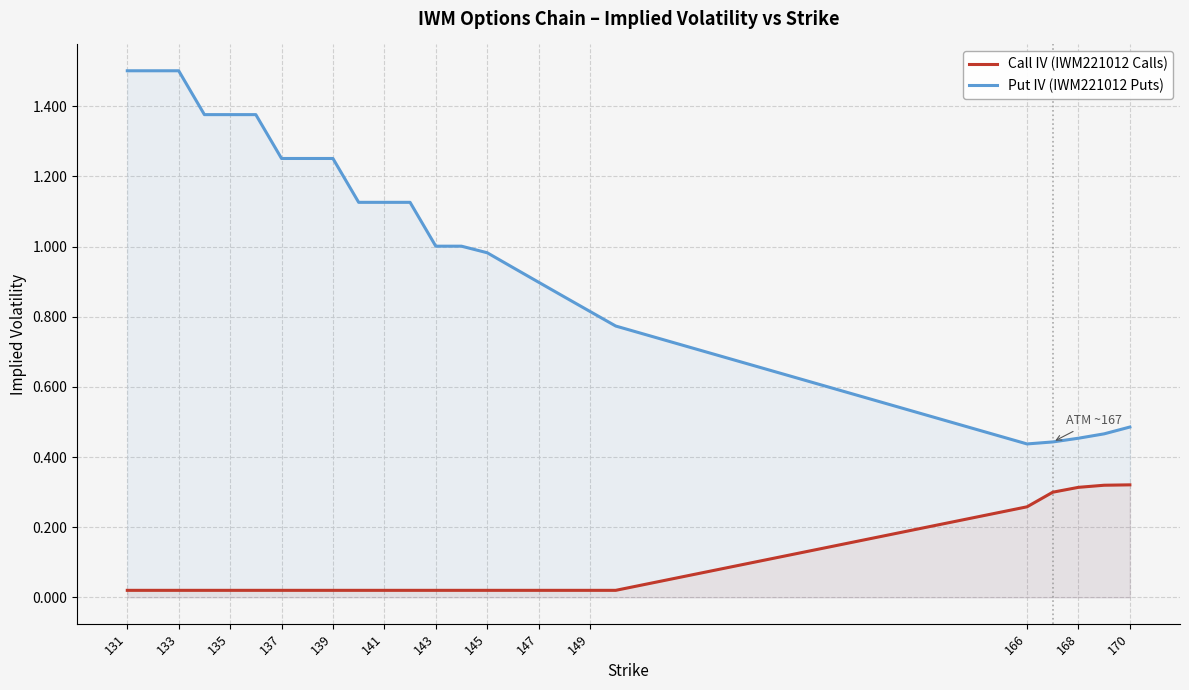

True or false: Call IV (IWM221012 Calls) and Put IV (IWM221012 Puts) cross at least once.

False